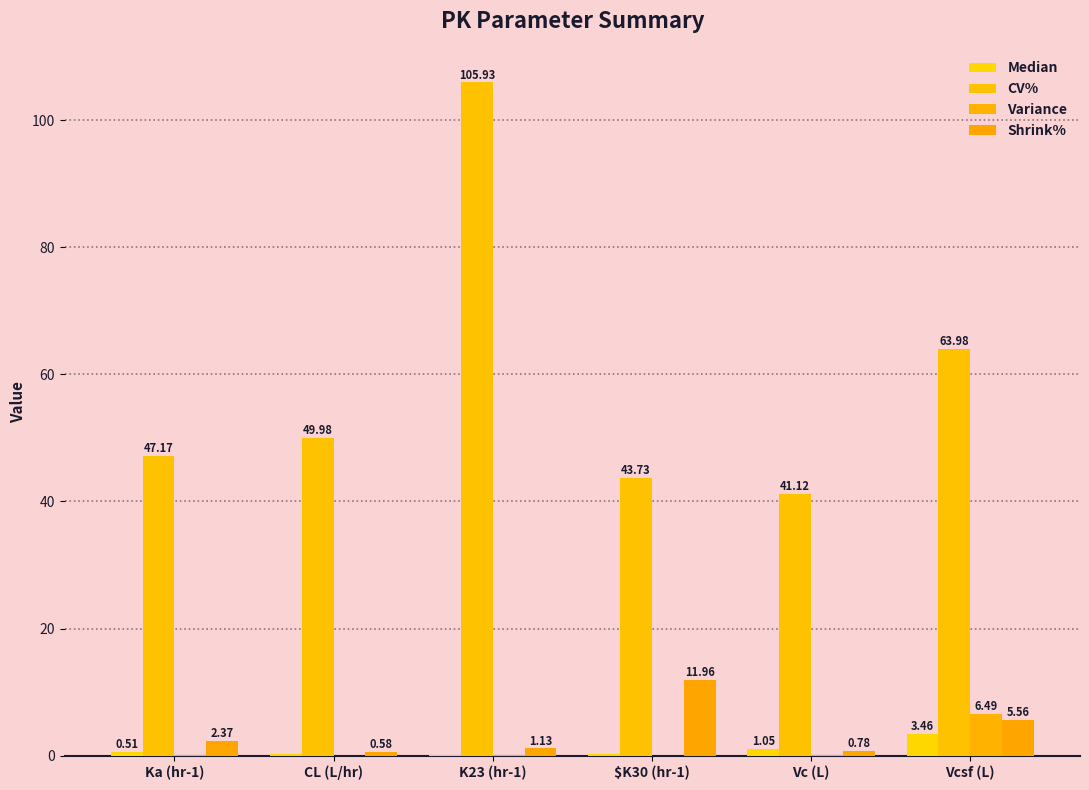

At which category does the chart reach its minimum across all series?

$K30 (hr-1)